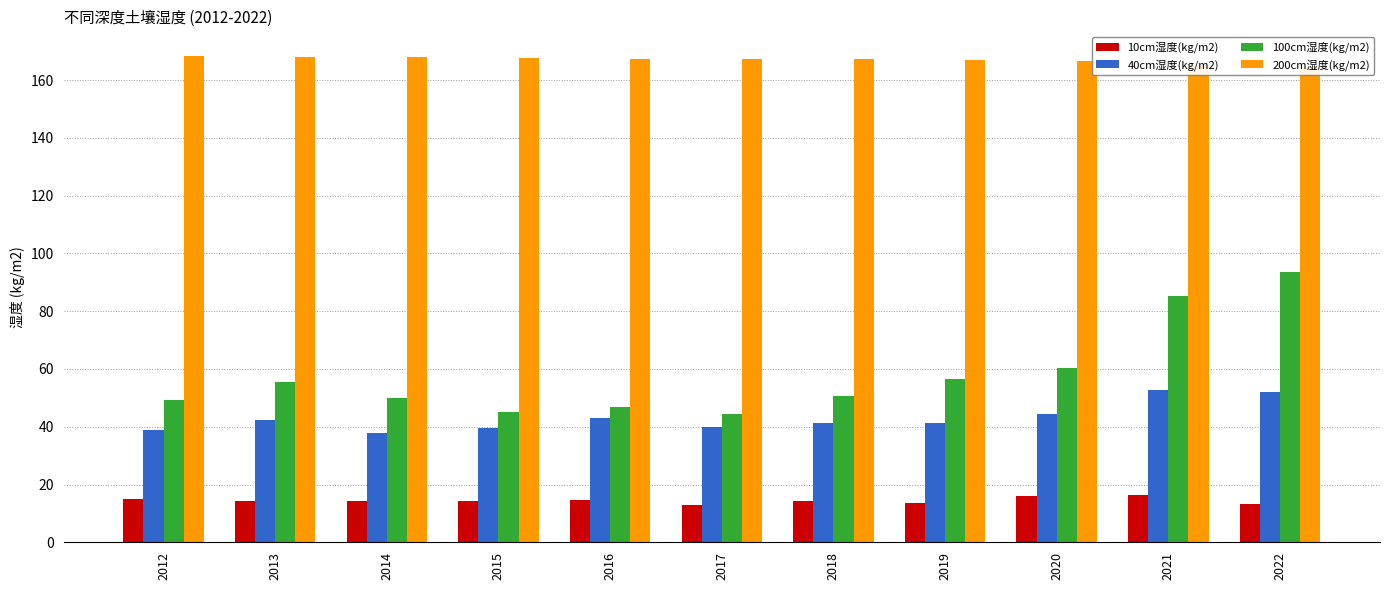

Which category has the highest value in the 10cm湿度(kg/m2) series?

2021